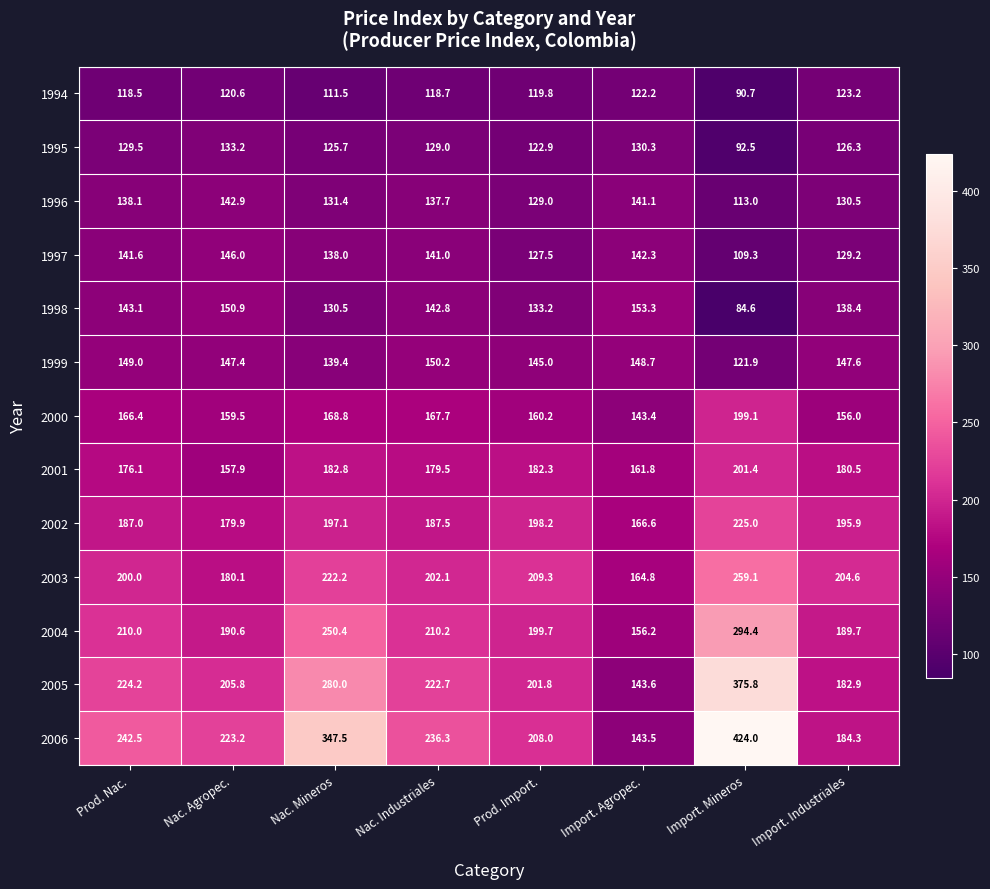

At which category is the sum across all series the highest?

Import. Mineros